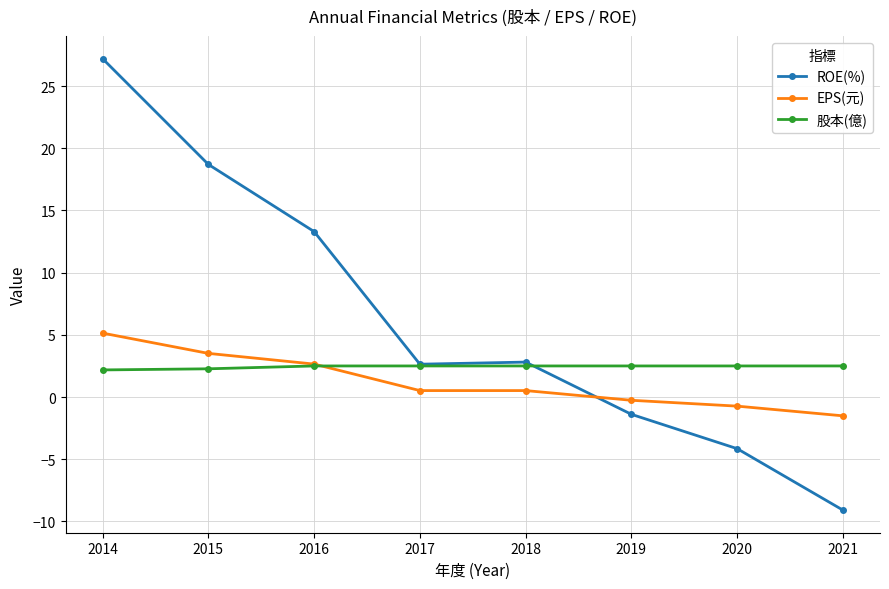

The EPS(元) series shows 0.5 at 2017. True or false?

True